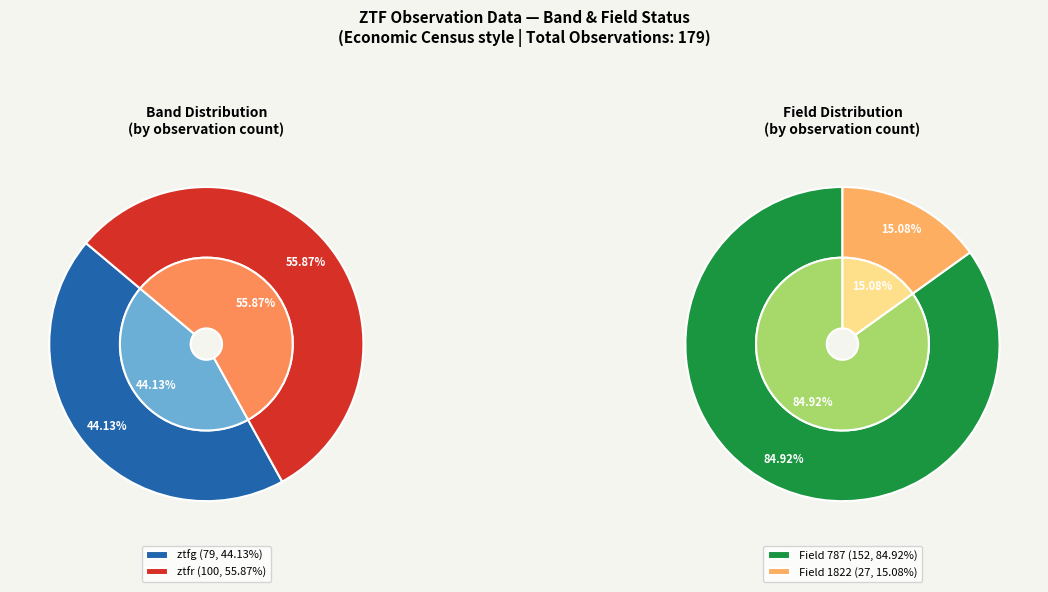

Rank the categories by value from highest to lowest.

ztfr, ztfg